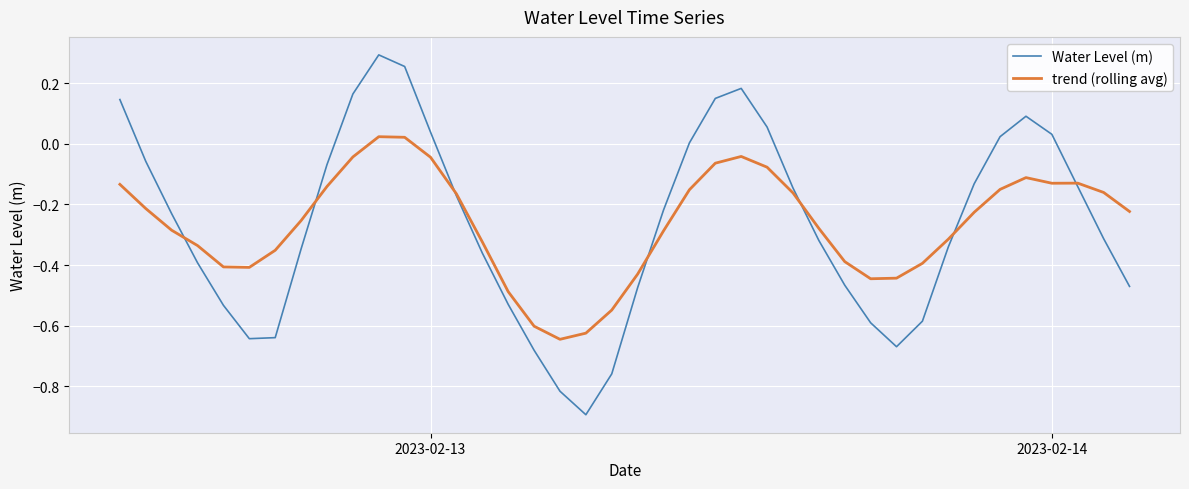

Rank the series by their maximum value, from highest to lowest.

Water Level (m), trend (rolling avg)